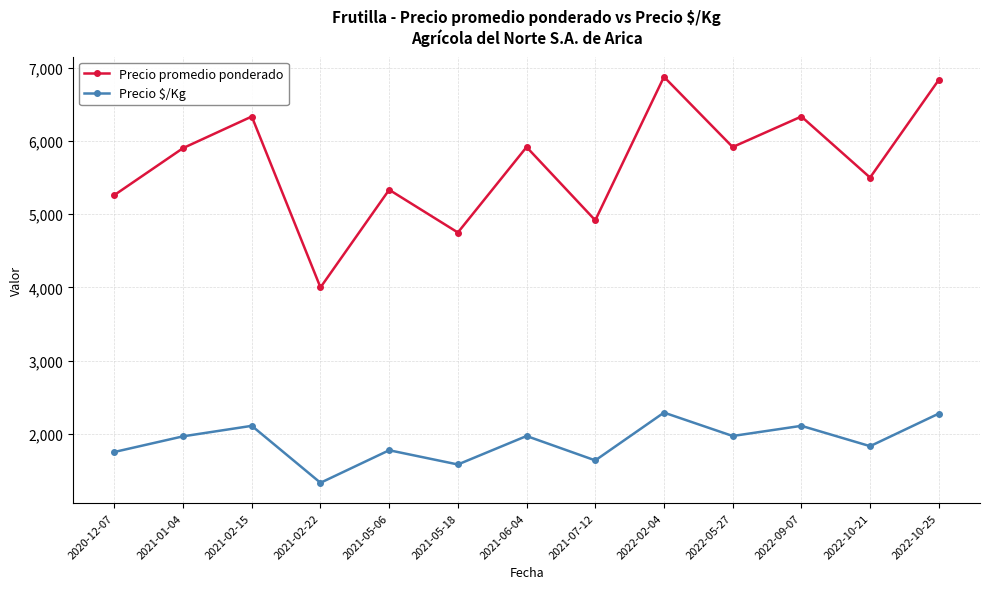

True or false: Precio $/Kg has a value of 2291.8 at 2022-02-04.

True